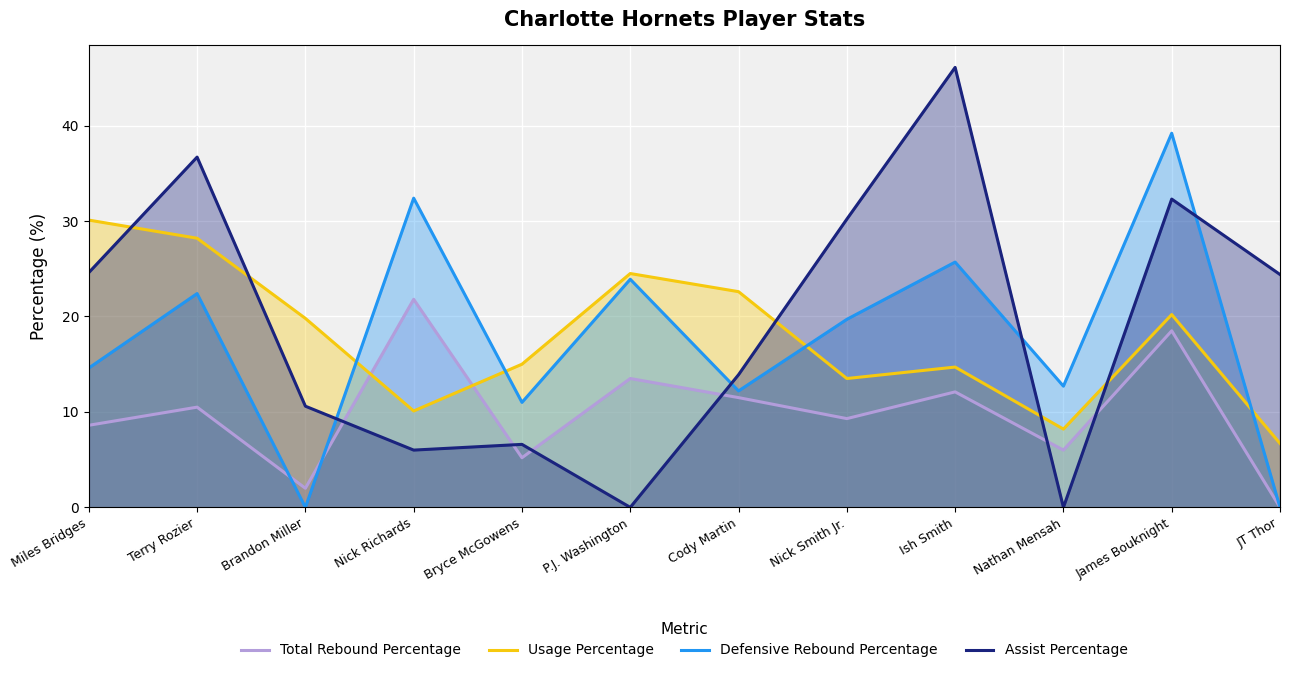

The value of Defensive Rebound Percentage at Brandon Miller is 16.3. True or false?

False